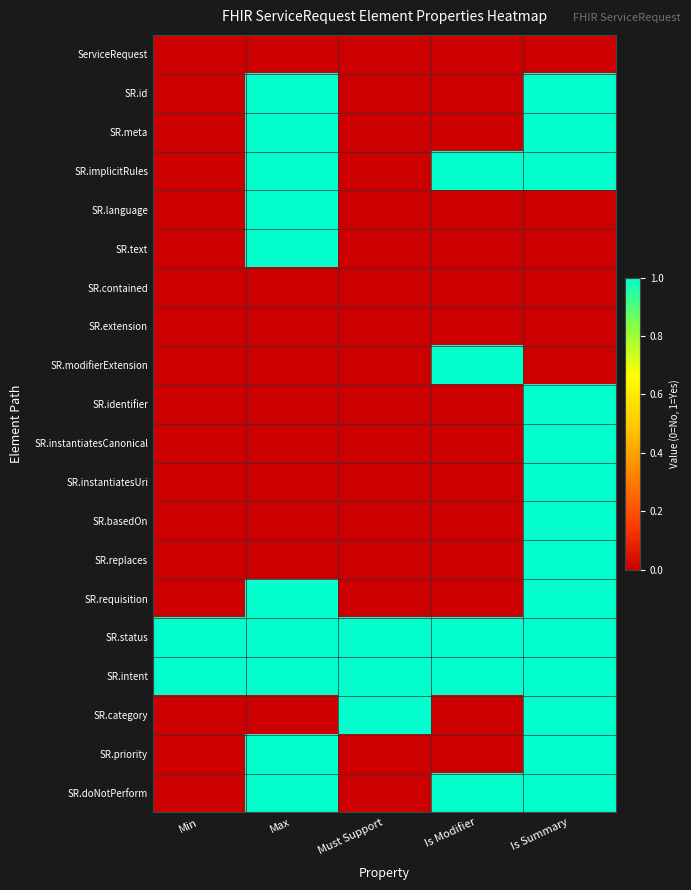

At how many categories does at least one series exceed 0?

5